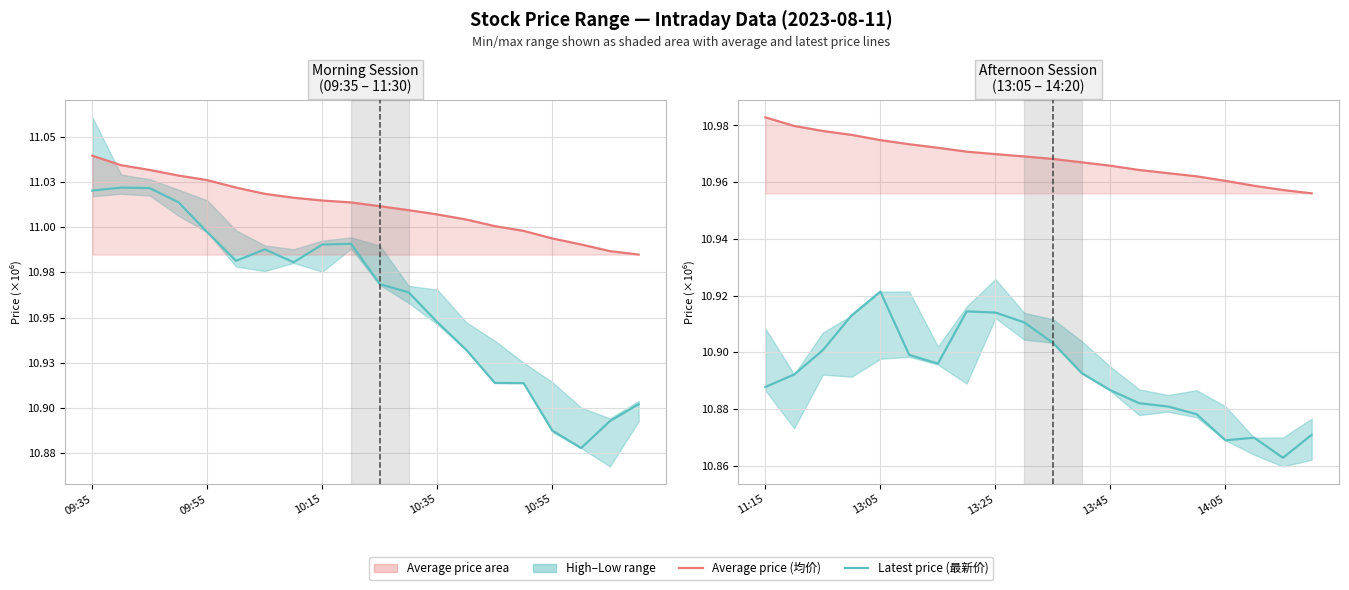

True or false: Latest price (最新价) and Average price (均价) intersect in this chart.

False